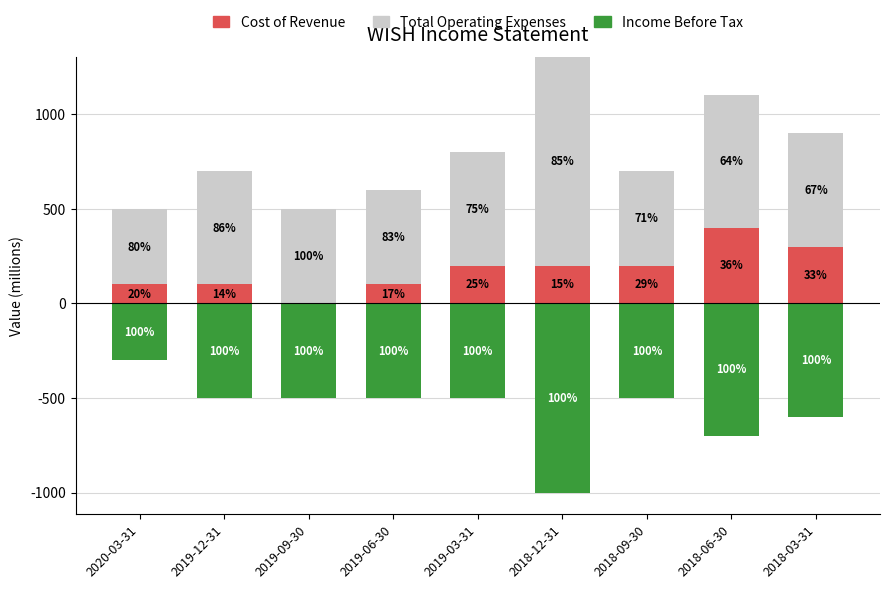

What are all the series names shown in the legend?

Cost of Revenue, Total Operating Expenses, Income Before Tax